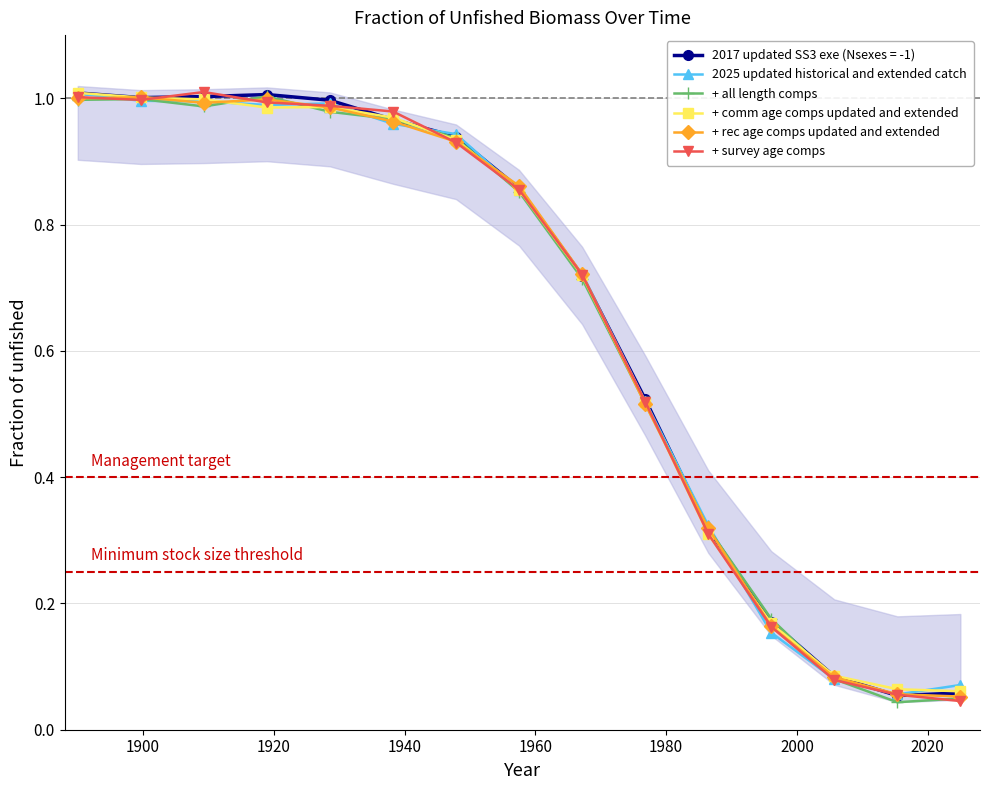

How many intersections are there between + all length comps and + comm age comps updated and extended?

6